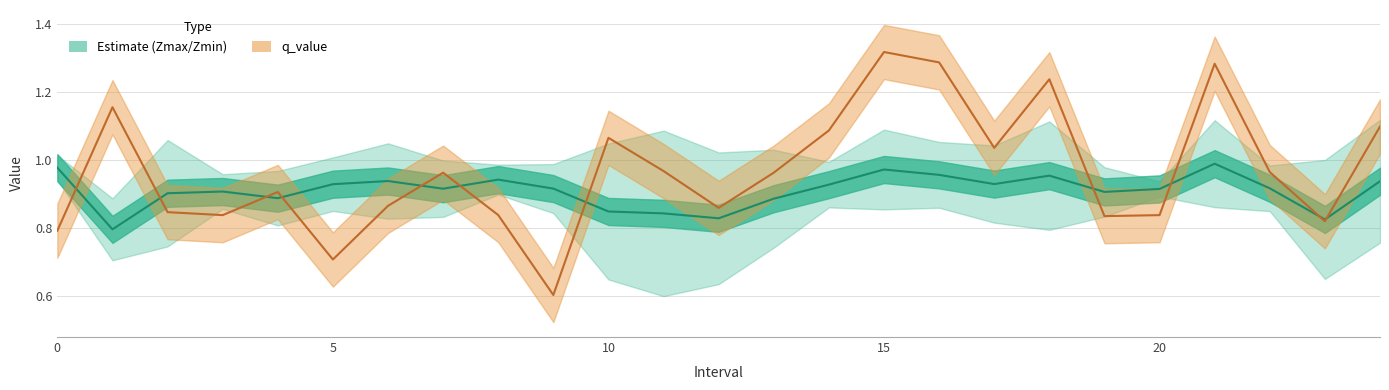

At which label does q_value line reach its minimum?

9